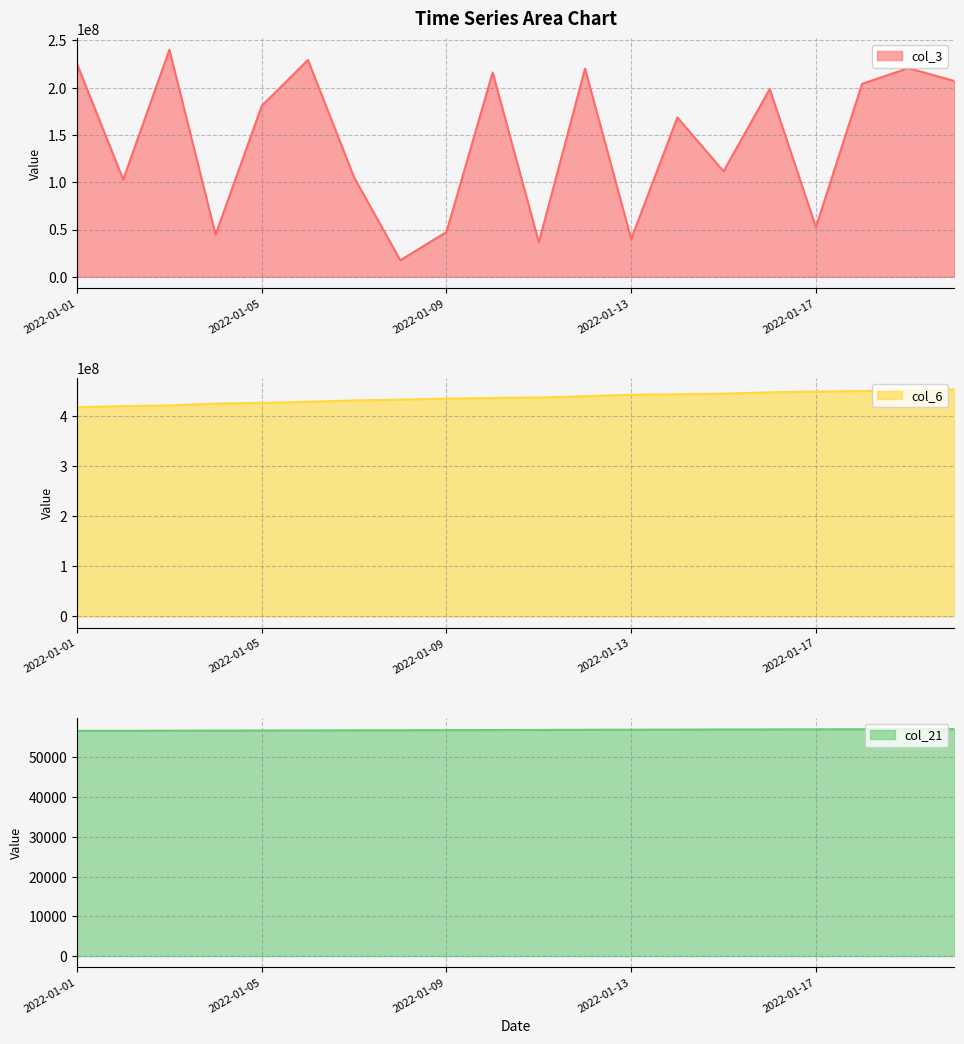

Rank the categories by col_3 value from lowest to highest.

2022-01-08, 2022-01-11, 2022-01-13, 2022-01-04, 2022-01-09, 2022-01-17, 2022-01-02, 2022-01-07, 2022-01-15, 2022-01-14, 2022-01-05, 2022-01-16, 2022-01-18, 2022-01-20, 2022-01-10, 2022-01-12, 2022-01-19, 2022-01-01, 2022-01-06, 2022-01-03